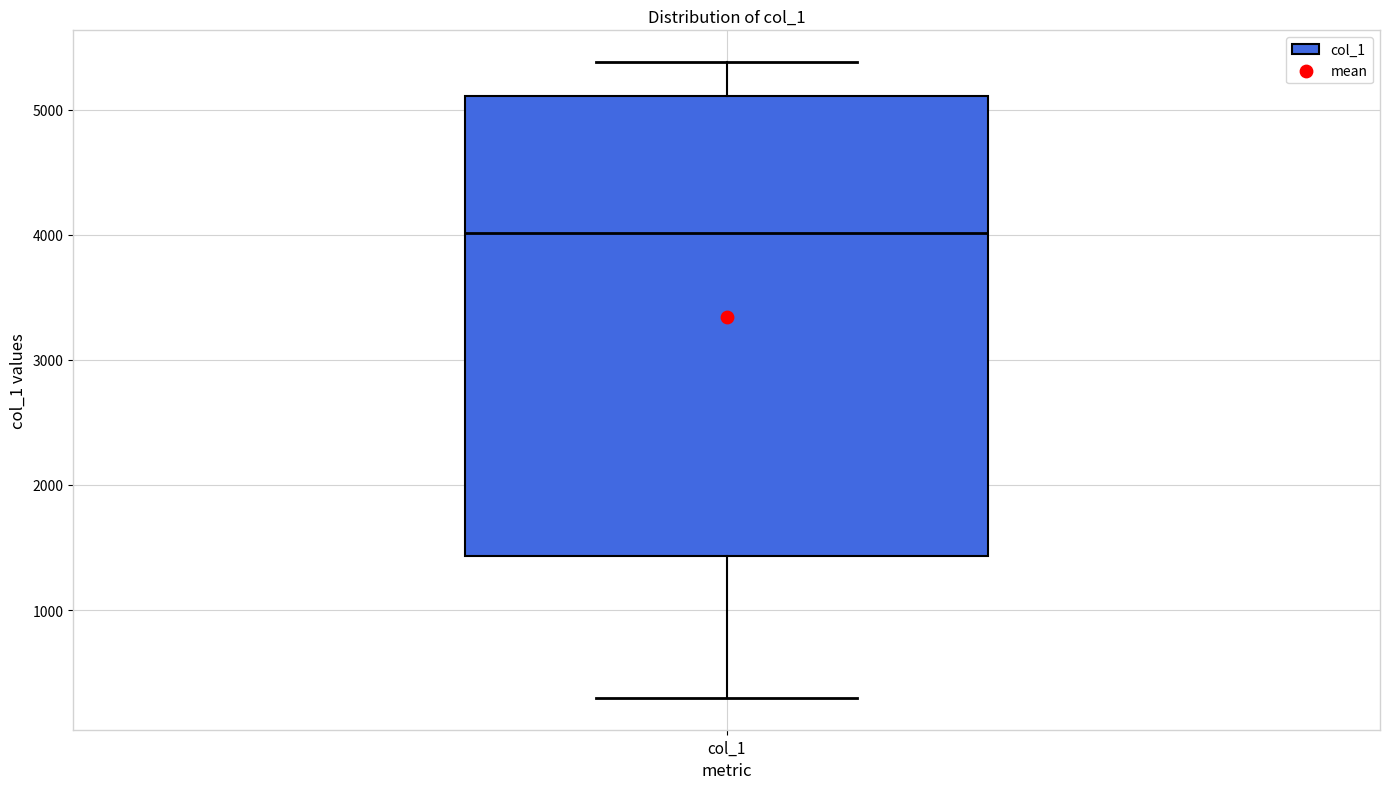

Transcribe this box plot: give where the median line is, the range the box spans, and where the two whiskers end, as read against the y-axis. The values are not printed on the chart, so give them approximately, as read against the axis.

median 4000, box 1400 to 5100, whiskers 300 to 5400